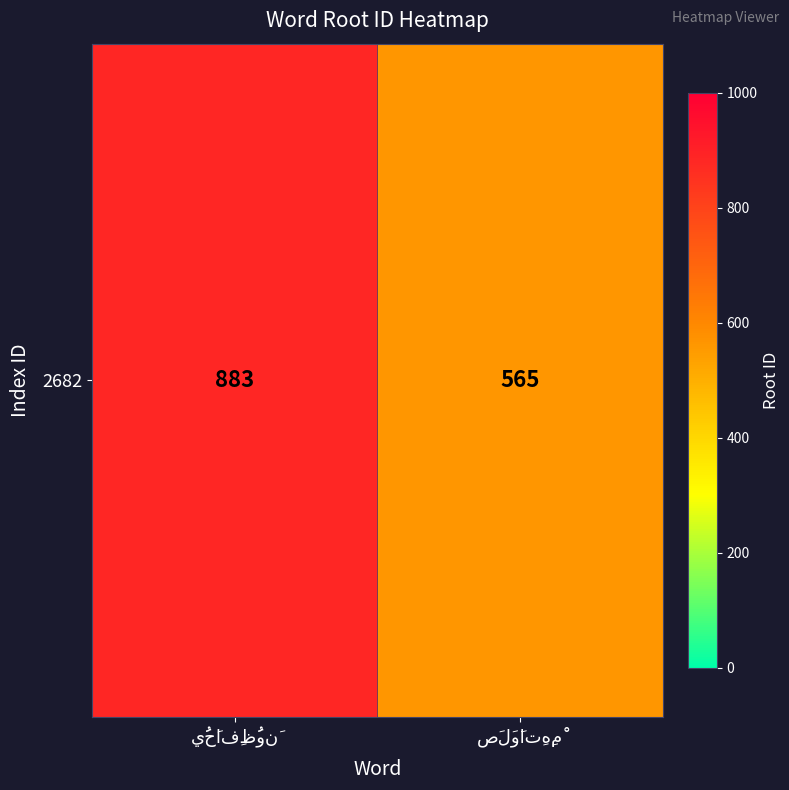

What is the smallest value displayed?

565